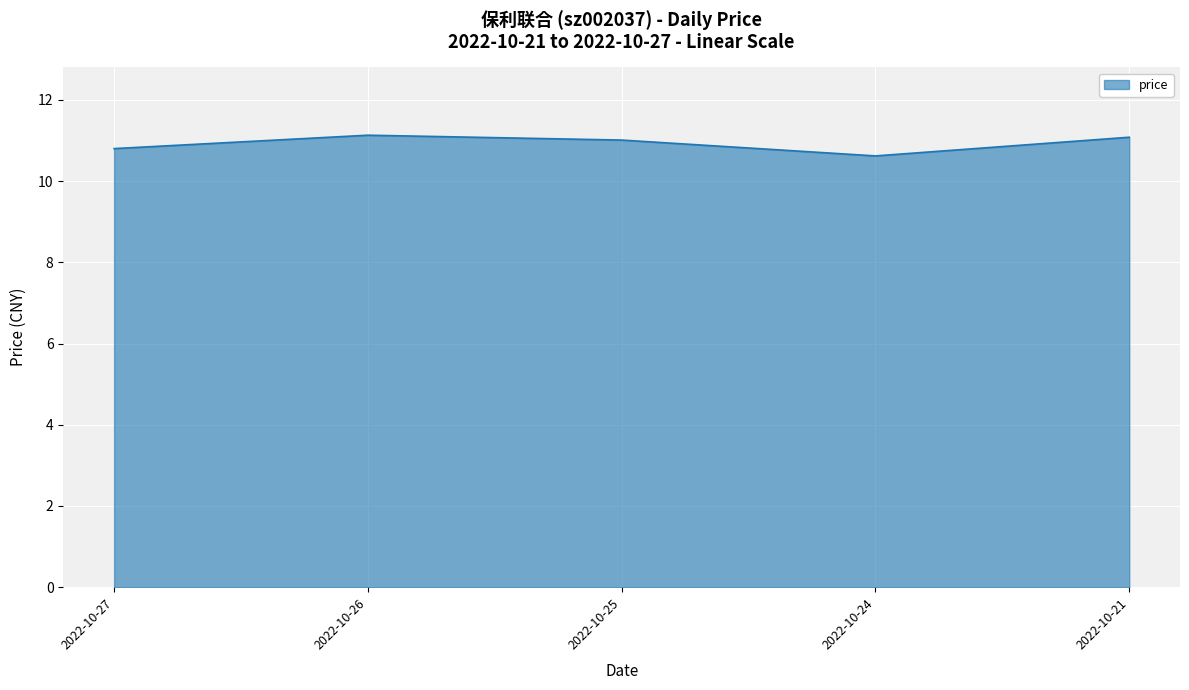

What is the greatest value displayed?

11.1